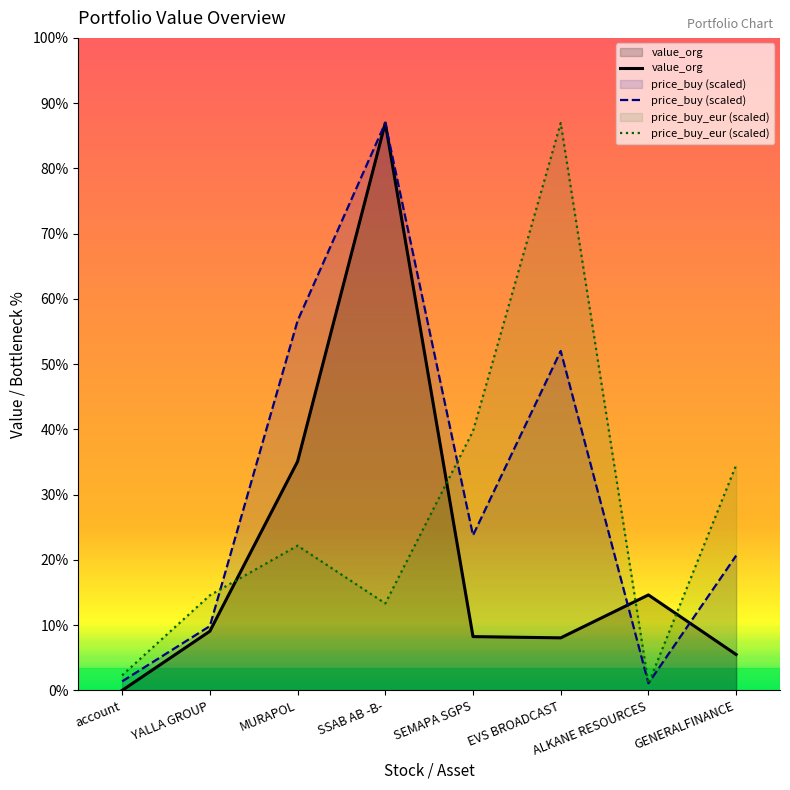

Which series has the largest total across all categories?

price_buy (scaled)